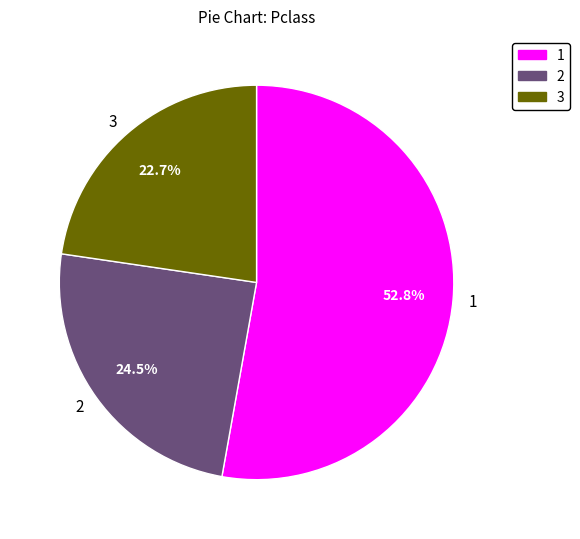

Which slice is the smallest?

3